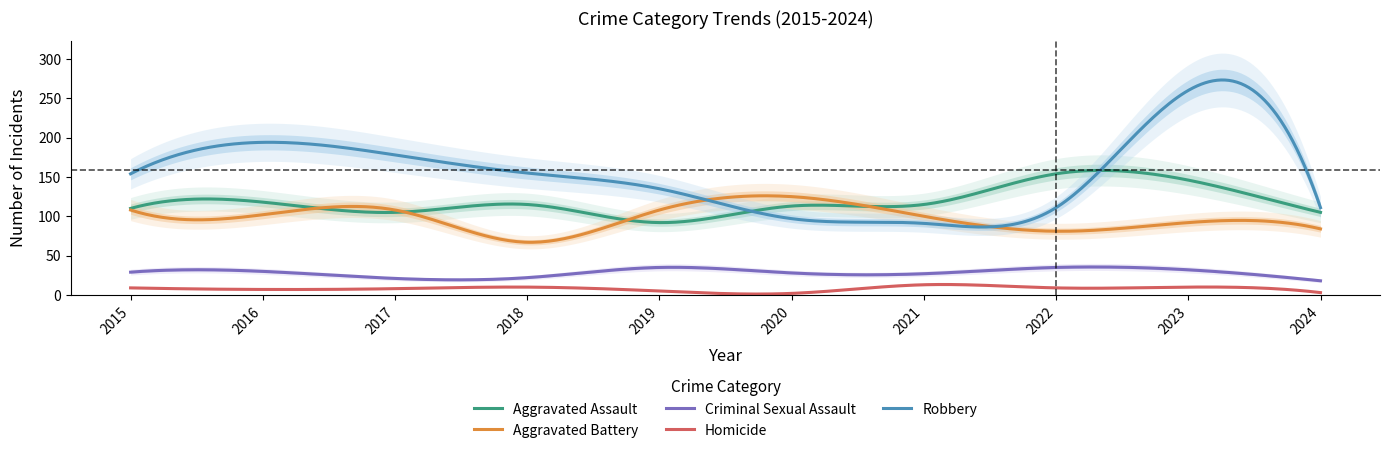

What is the value of the Aggravated Battery point at the 5th from the left?

108